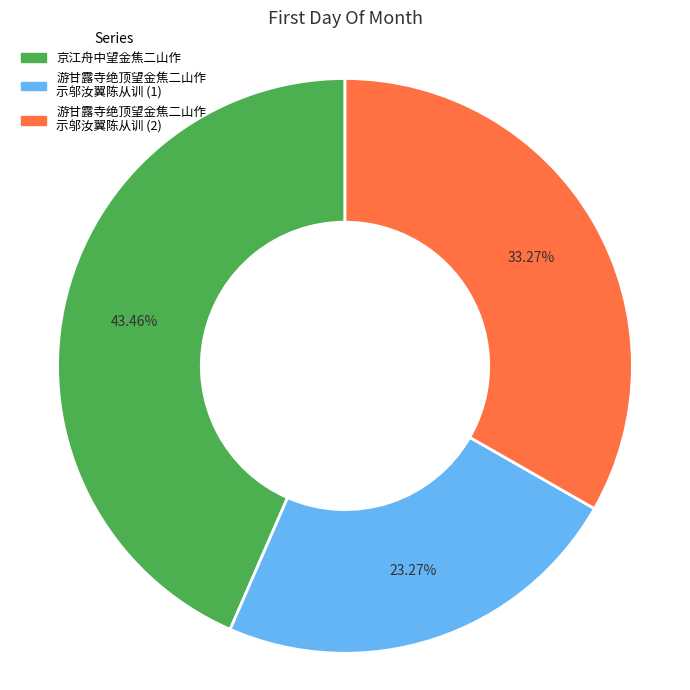

Does 游甘露寺绝顶望金焦二山作 示邬汝翼陈从训 (1) account for over 50% of the chart?

No